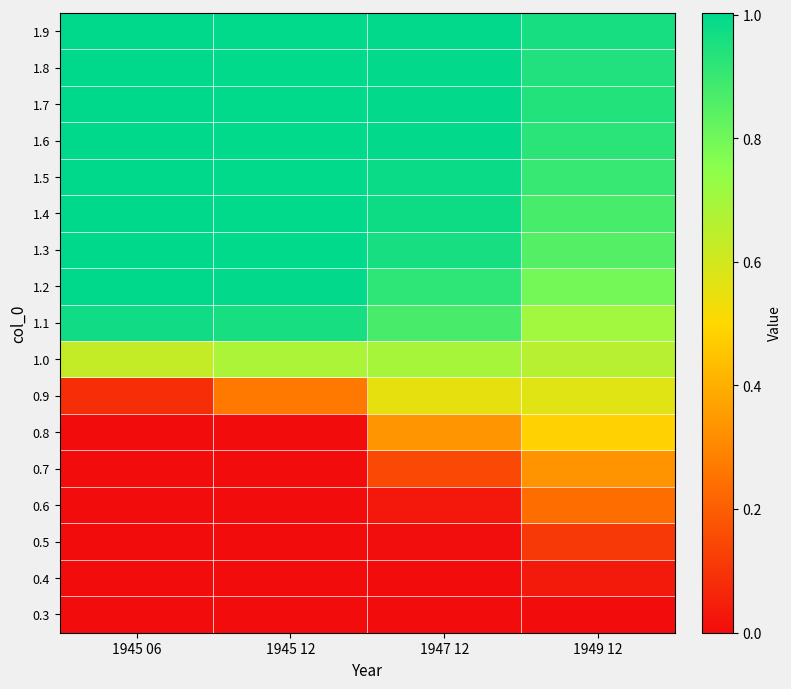

How many data points does each series have?

4